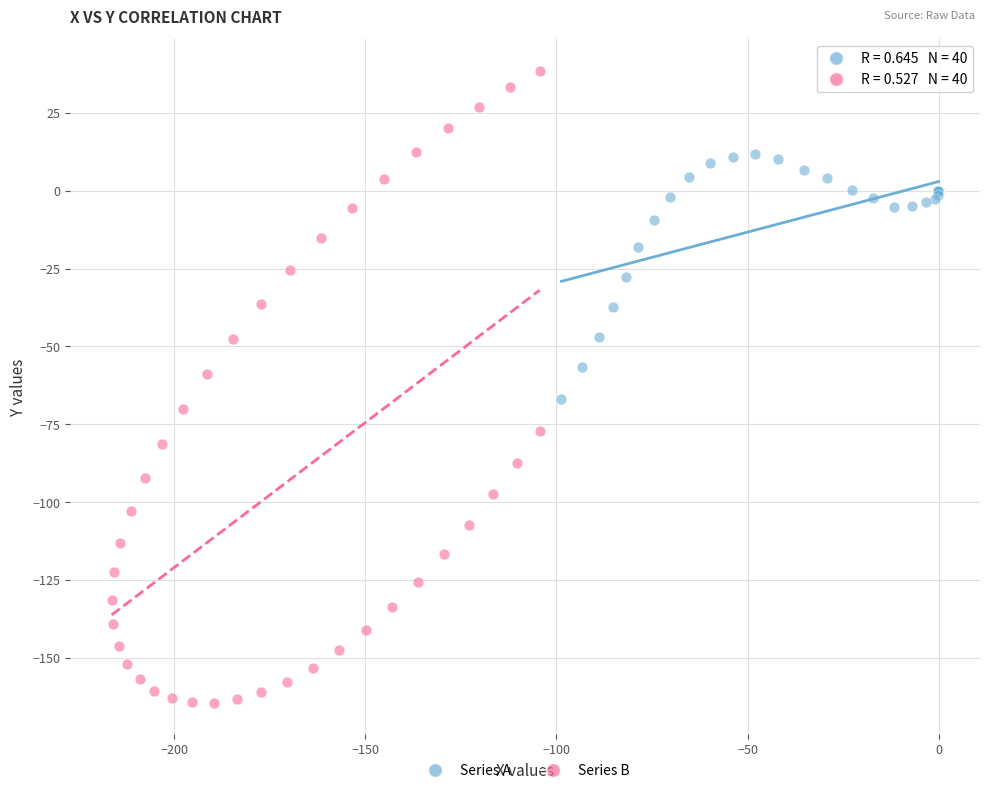

Which series reaches the maximum Y coordinate?

Series B